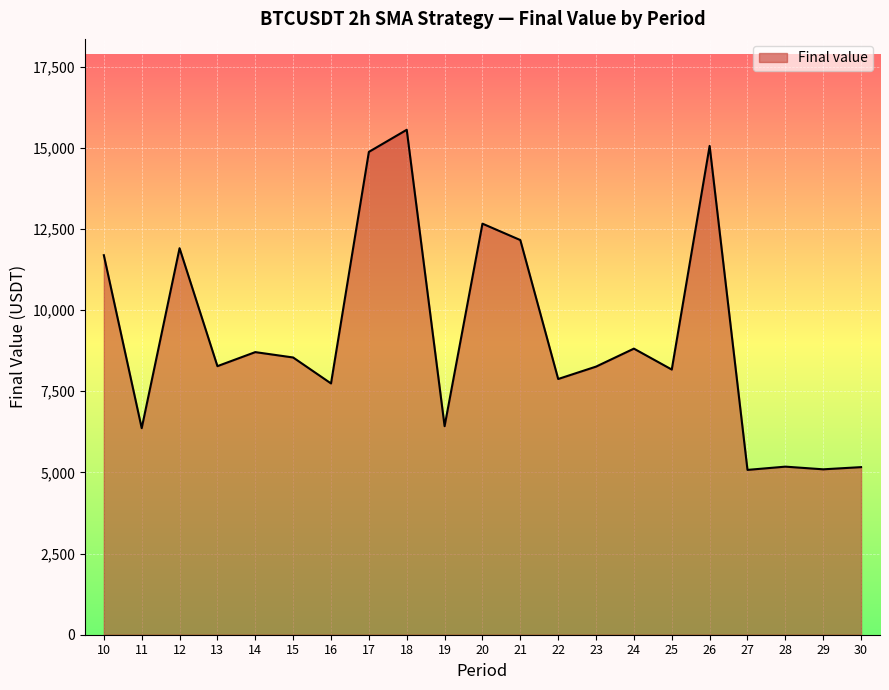

Is it true that the value at 16 is 7742.1?

True